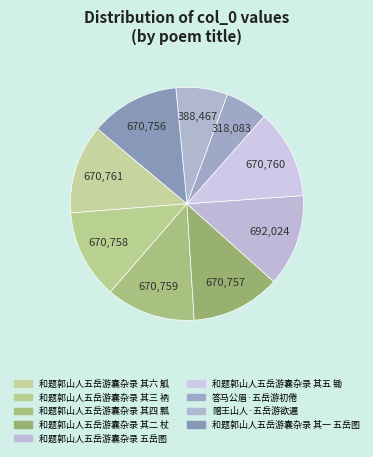

How many slices are in this pie chart?

9